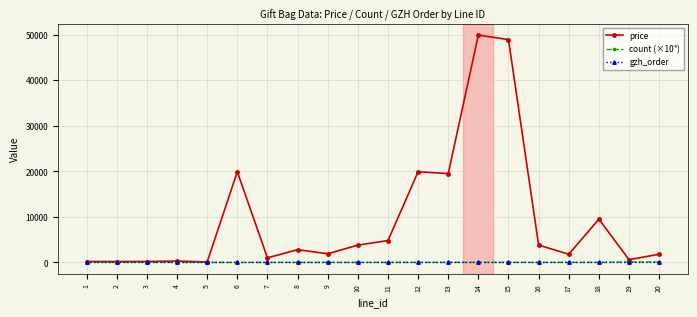

Which category has the highest value across all series?

14